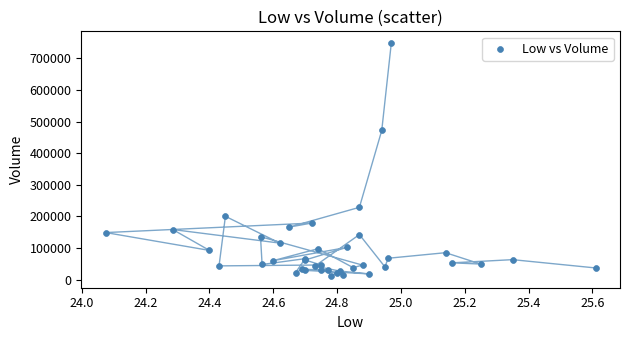

What Y value in the scatter plot is closest to 379800?

471600